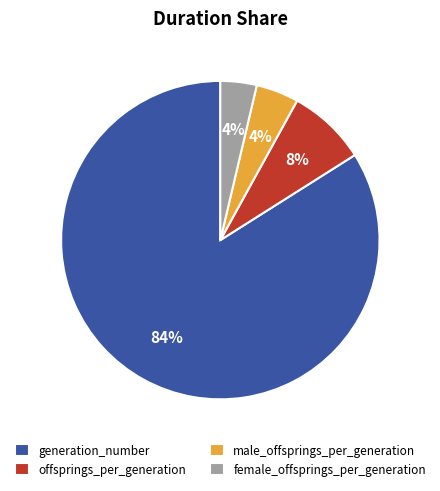

To the nearest percent, what is the difference between the largest and smallest slice percentages?

80%